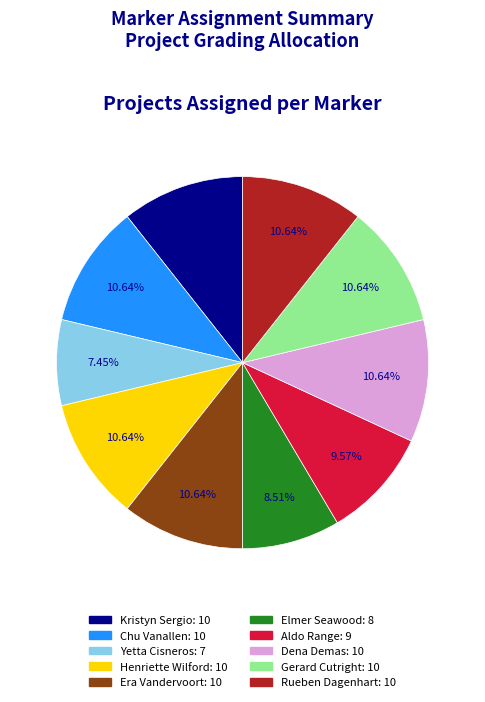

What is the smallest slice in the pie chart?

Yetta Cisneros